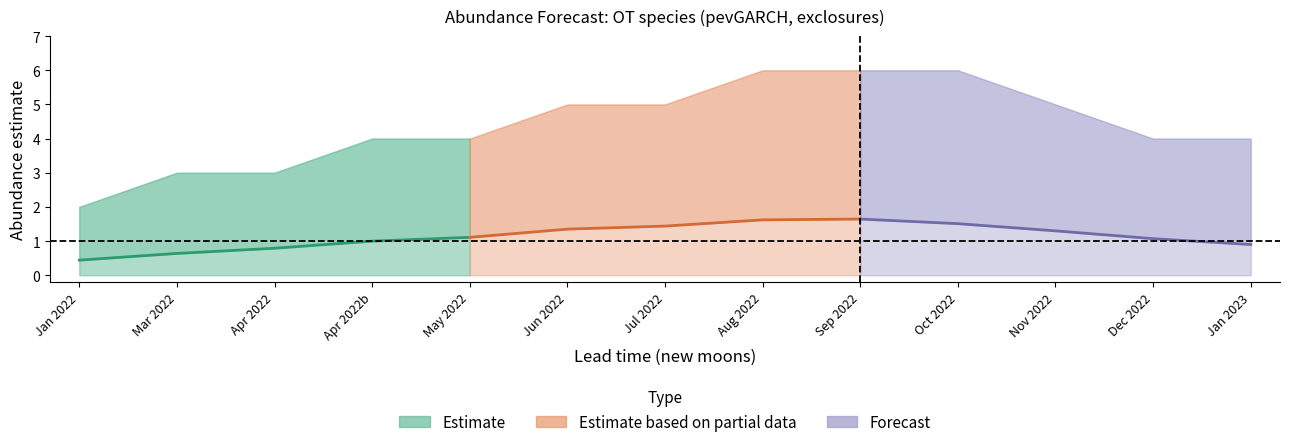

List the series in order of their overall mean, highest first.

Estimate based on partial data, Forecast, Estimate